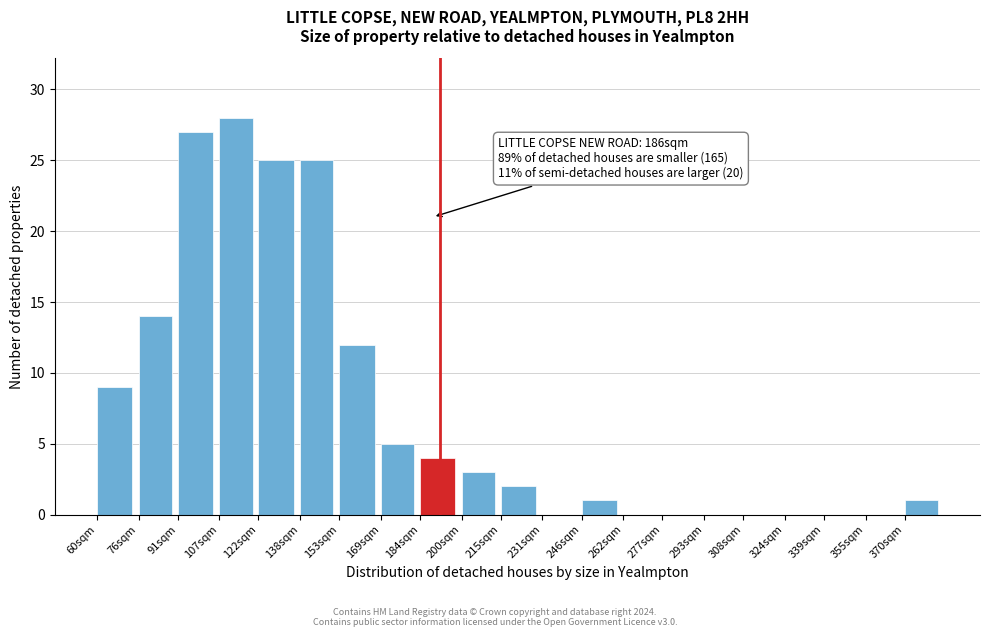

Reading left to right, transcribe all the data shown in this chart.

60sqm=9	76sqm=14	91sqm=27	107sqm=28	122sqm=25	138sqm=25	153sqm=12	169sqm=5	184sqm=4	200sqm=3	215sqm=2	231sqm=0	246sqm=1	262sqm=0	277sqm=0	293sqm=0	308sqm=0	324sqm=0	339sqm=0	355sqm=0	370sqm=1